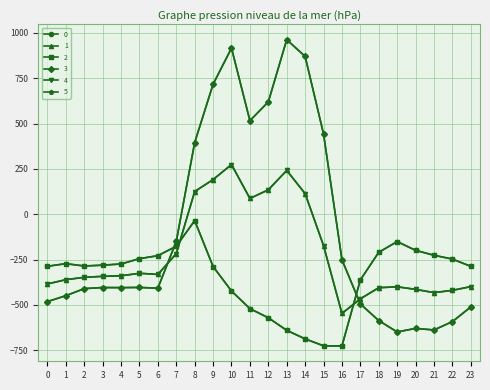

Where does the 3 series first go above -404?

5